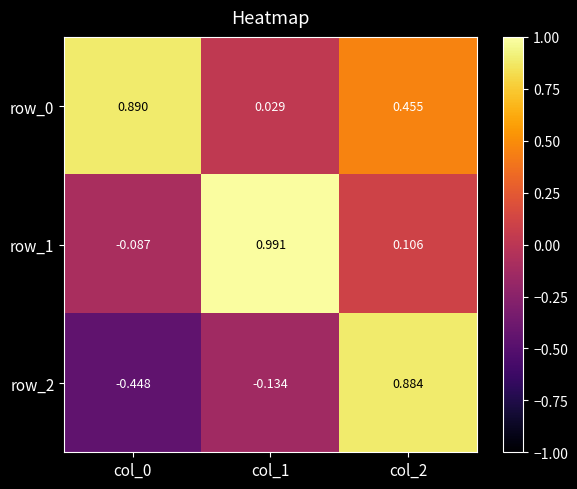

What value does the row_0 series have at col_0?

0.9